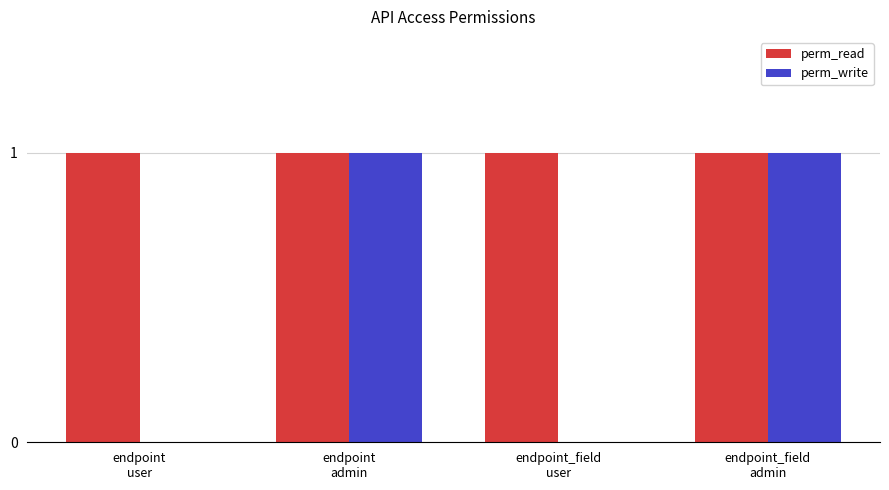

What is the sum of the perm_write values at endpoint_field
admin and endpoint
admin?

2